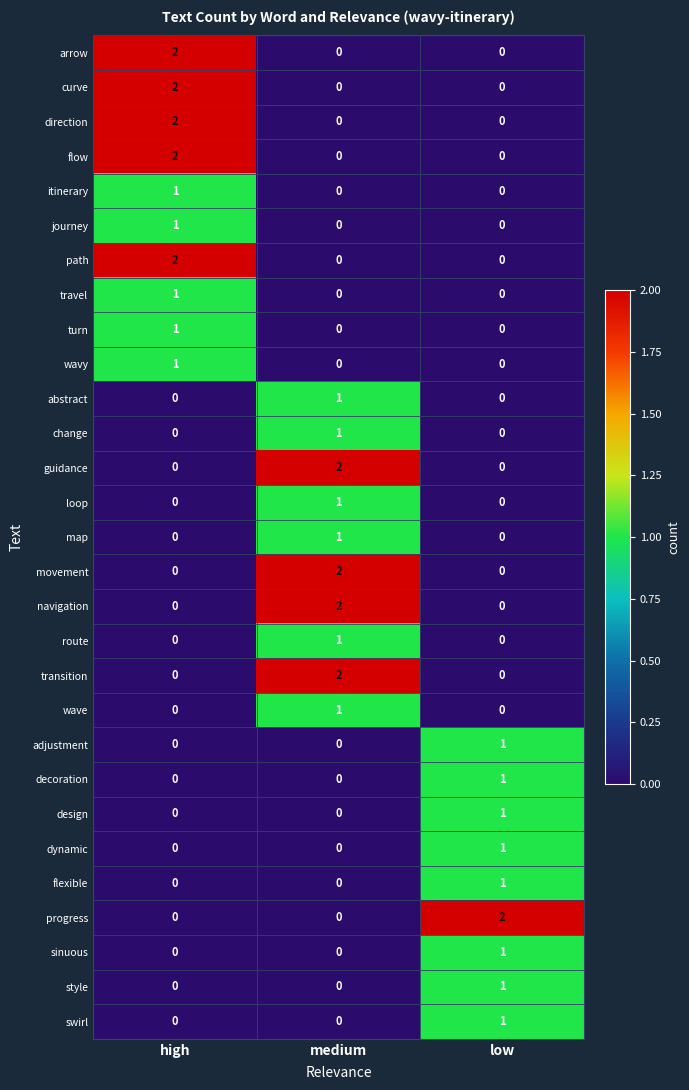

What is the difference between the highest and lowest values at low?

2